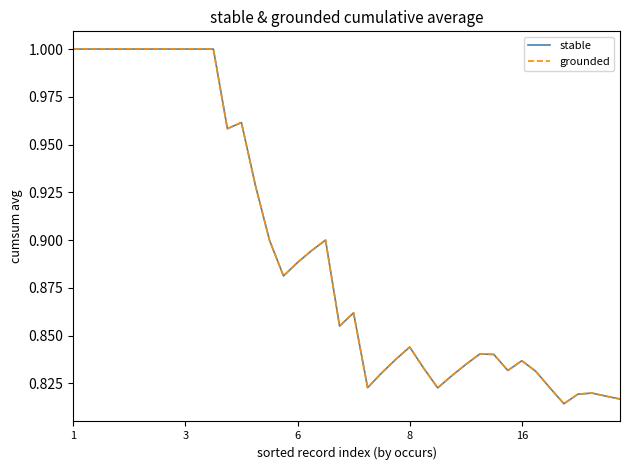

Does the chart display data point markers on the line(s)?

No